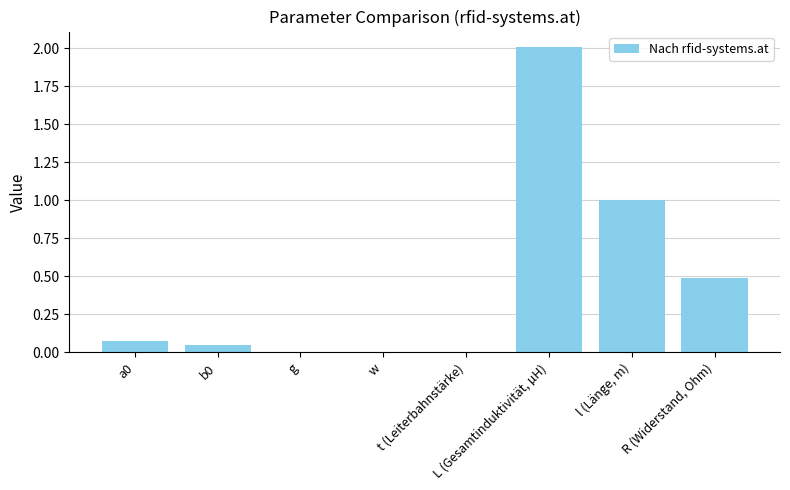

At which label is the value closest to 1?

l (Länge, m)